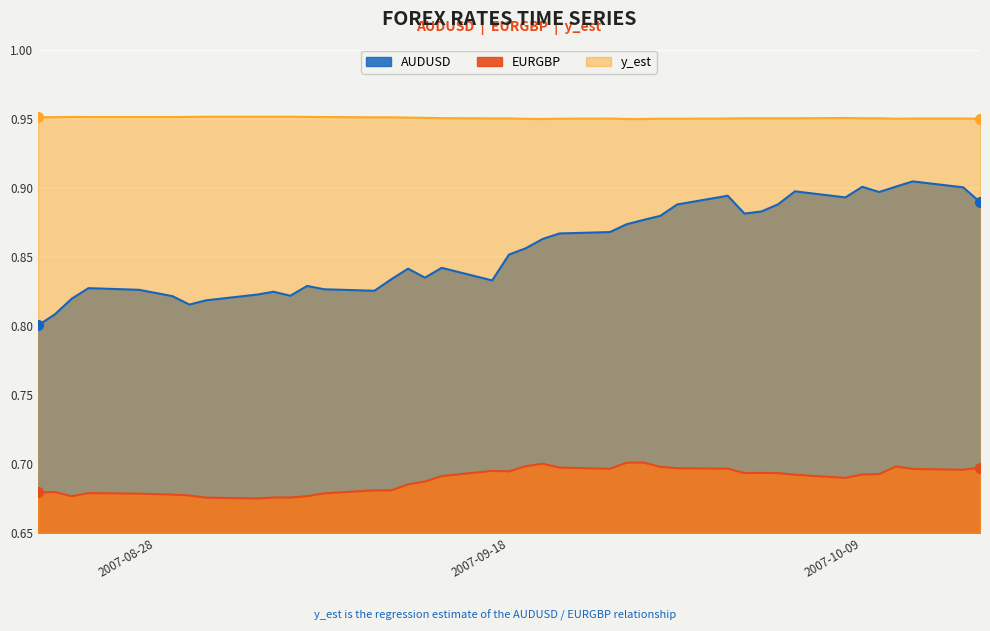

Is it true that AUDUSD equals 0.8 at 2007-08-27?

True